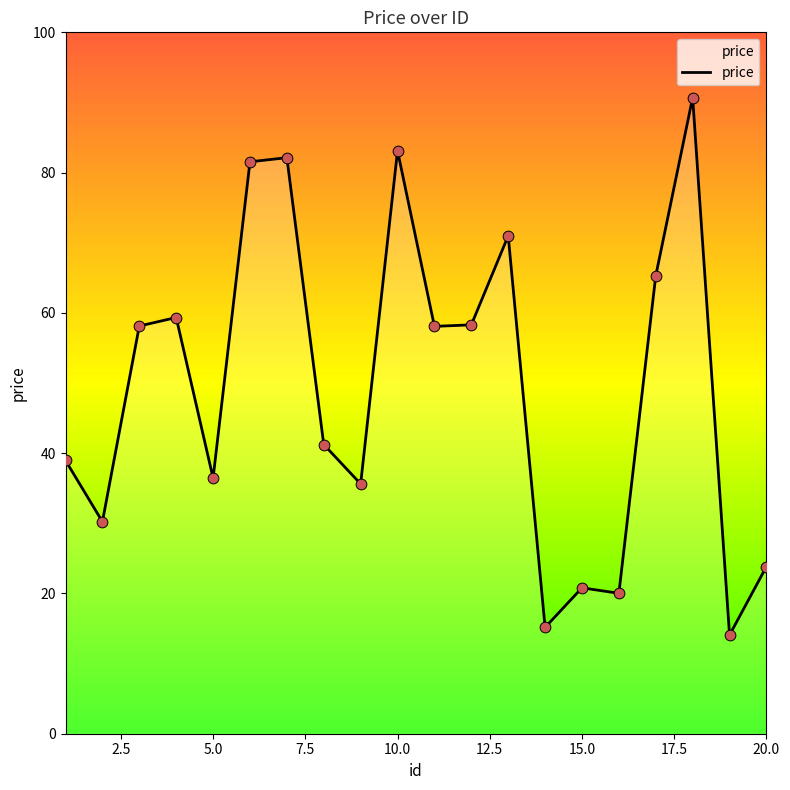

What is the greatest value displayed?

90.7